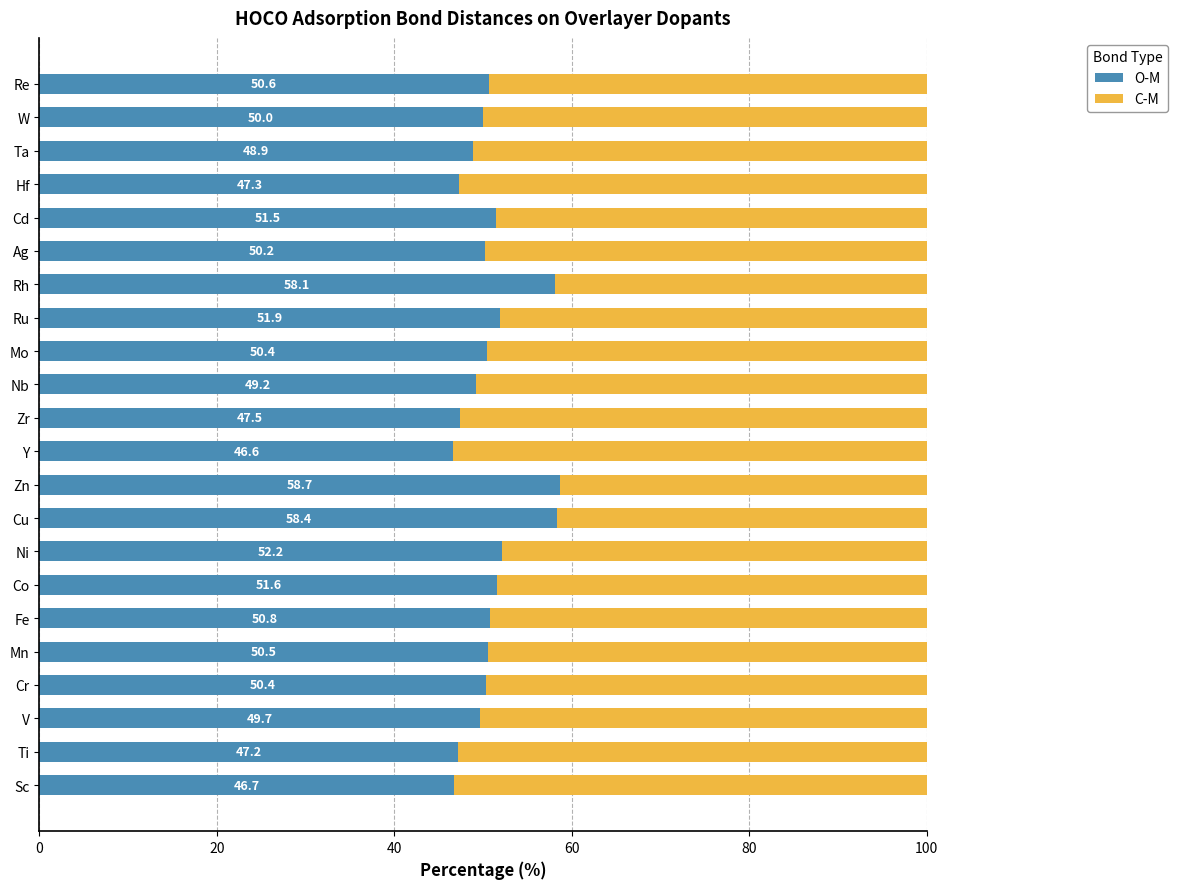

At which label is O-M closest to 52?

Ru